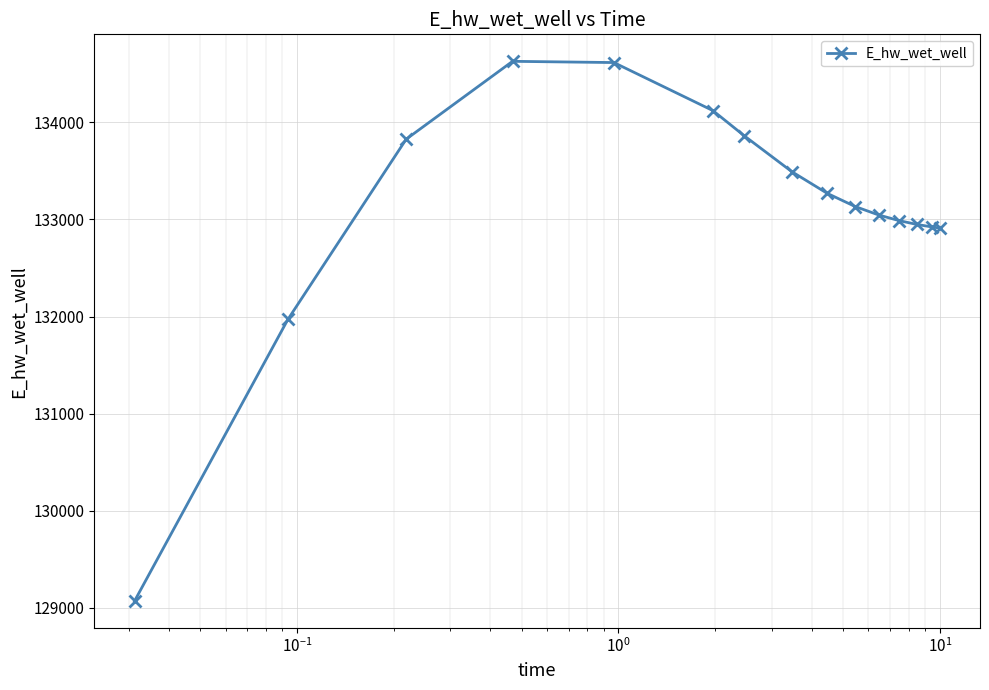

What is the minimum value shown in the chart?

129070.2